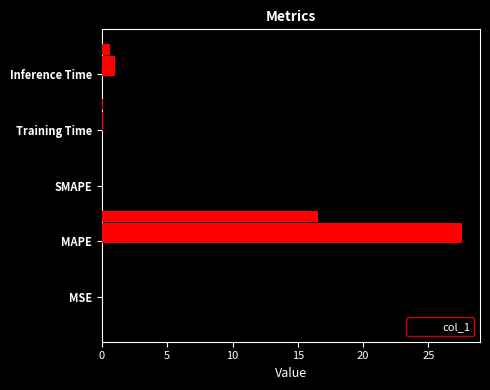

How many values are above zero?

4